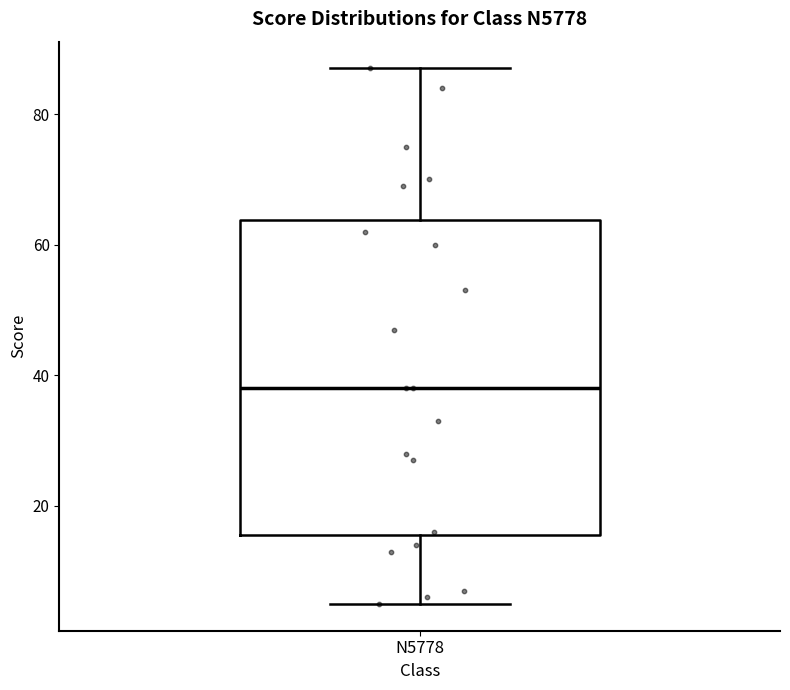

Where is the upper edge of the box for N5778 on the y-axis? The values are not printed on the chart, so give them approximately, as read against the axis.

64